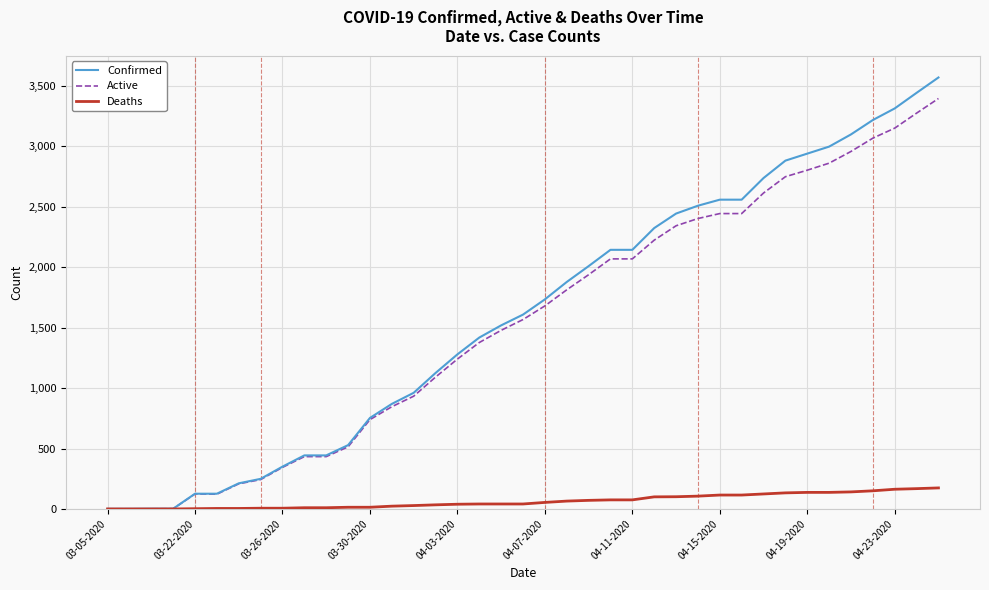

List the series in order of their peak value, highest first.

Confirmed, Active, Deaths